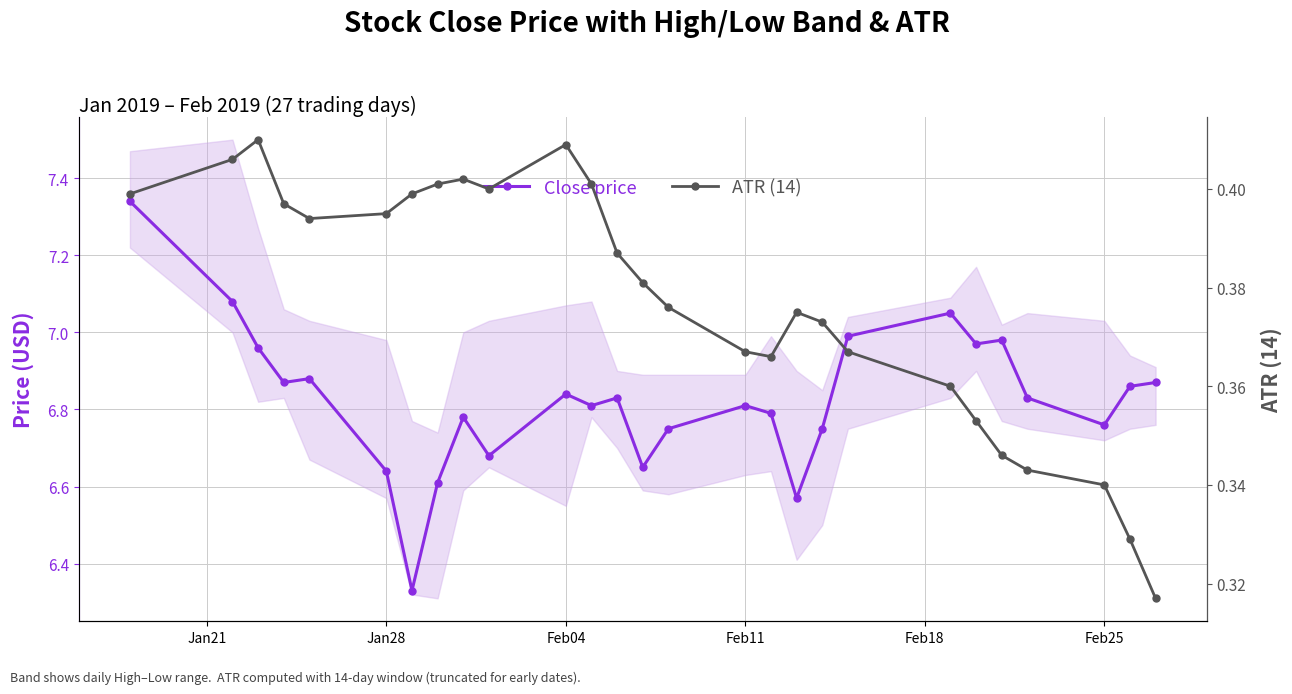

Count the number of categories in the chart.

27